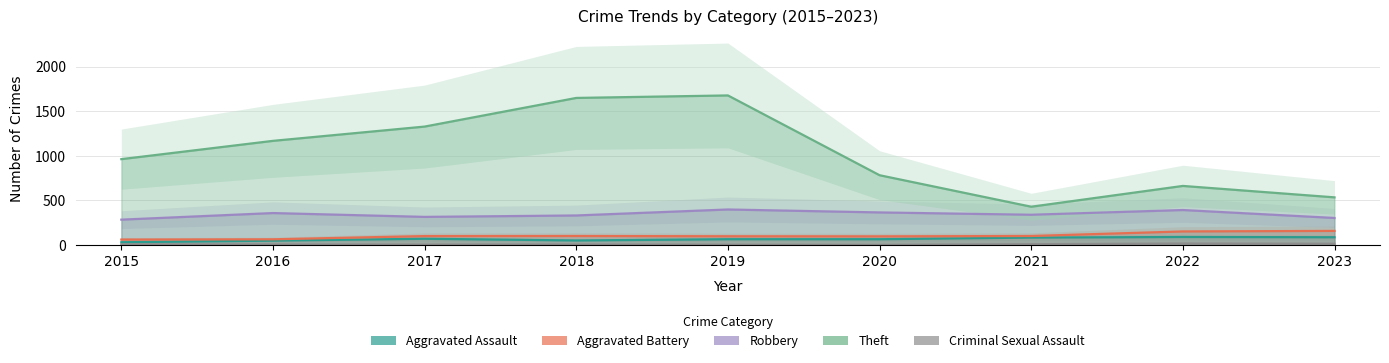

The Robbery series shows 359 at 2016. True or false?

True